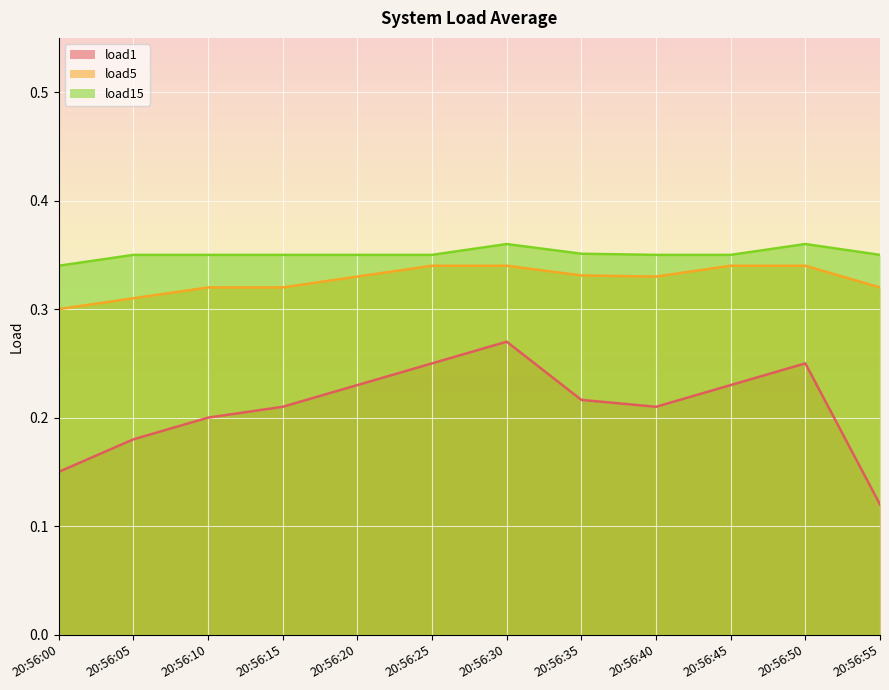

Does the chart display data point markers on the line(s)?

No